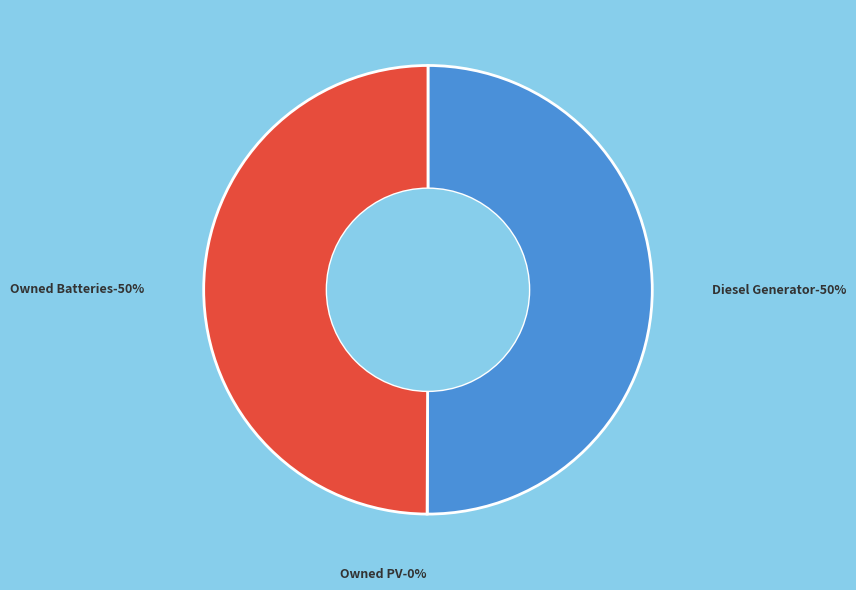

To the nearest percent, what is the difference between the Owned PV and Owned Batteries slice percentages?

50%